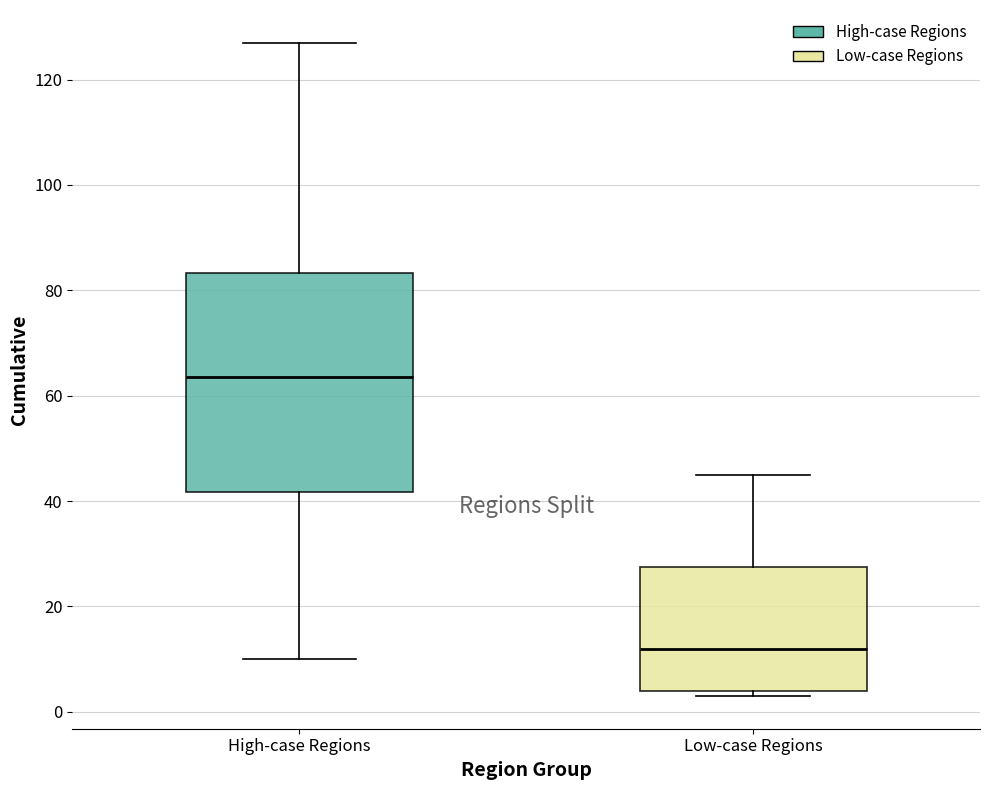

Reading left to right, read every box against the y-axis: the position of its median line, the range the box covers, and the ends of its whiskers. The values are not printed on the chart, so give them approximately, as read against the axis.

High-case Regions: median 64, box 42 to 84, whiskers 10 to 128
Low-case Regions: median 12, box 4 to 28, whiskers 4 (just below the box's lower edge) to 46